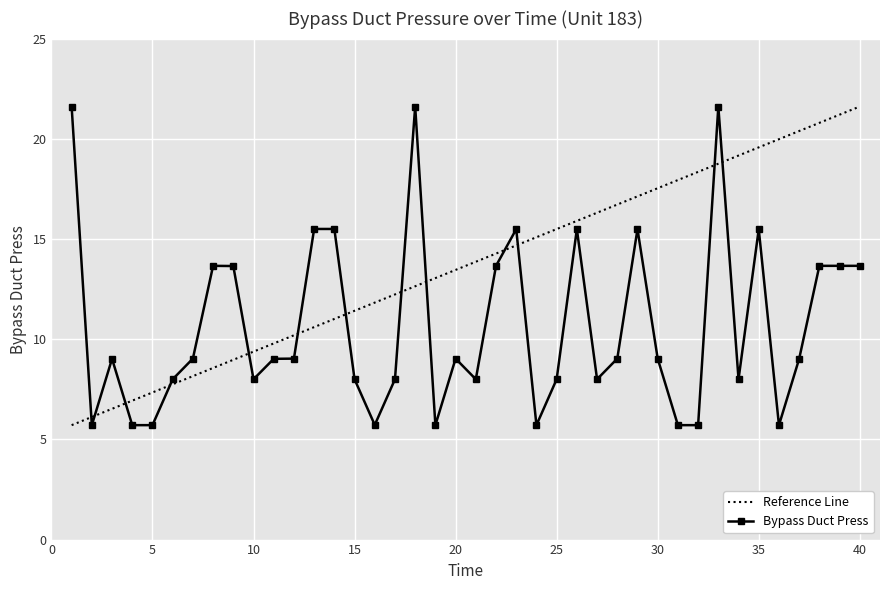

What is the value of the 23rd point from the left?

15.5